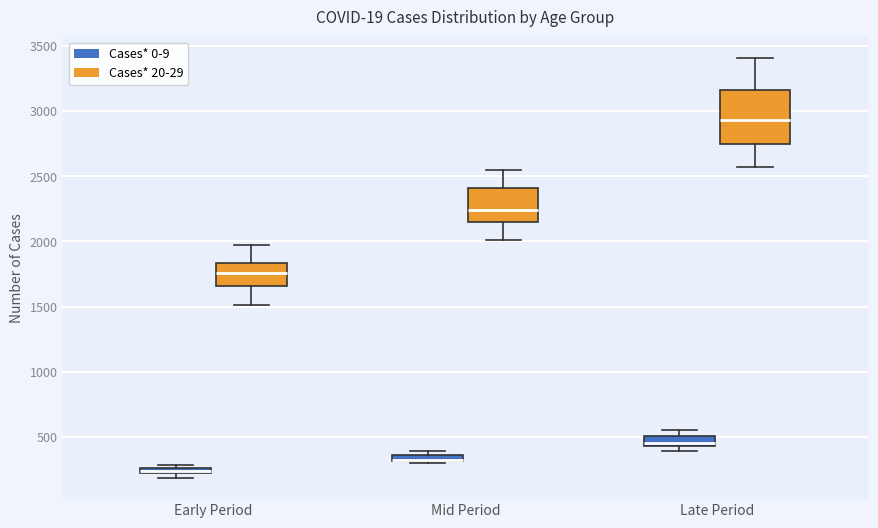

Which box is the tallest, from its lower edge to its upper edge?

Late Period (Cases* 20-29)